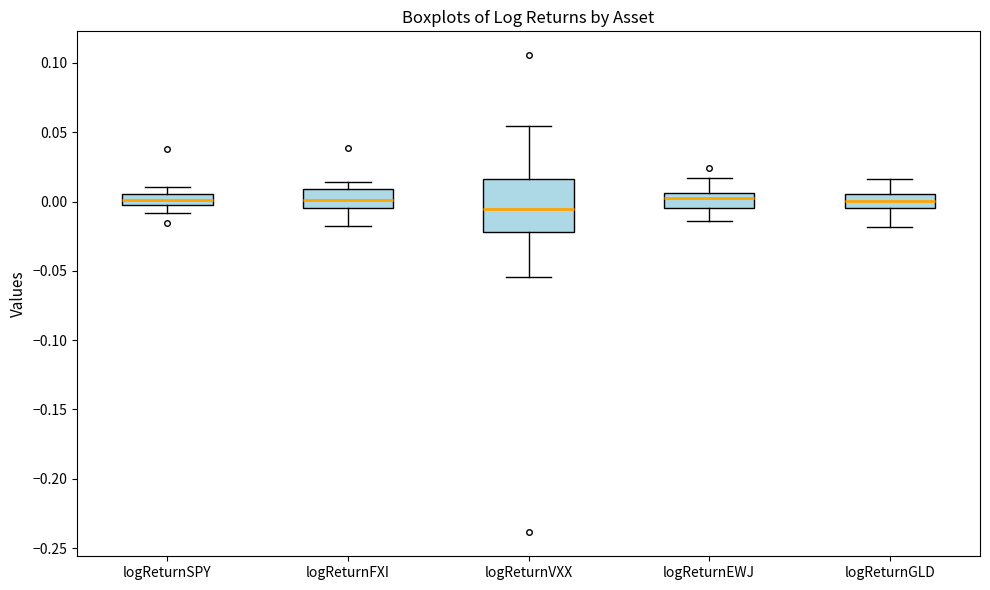

Comparing the boxes themselves (not the whiskers), which one is the tallest?

logReturnVXX